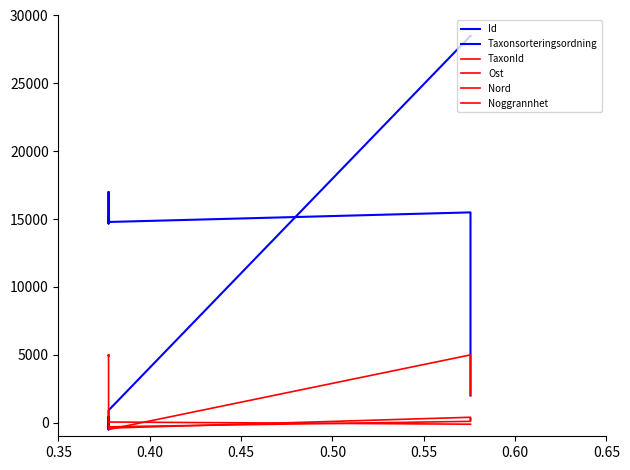

Does the chart have visible grid lines?

No